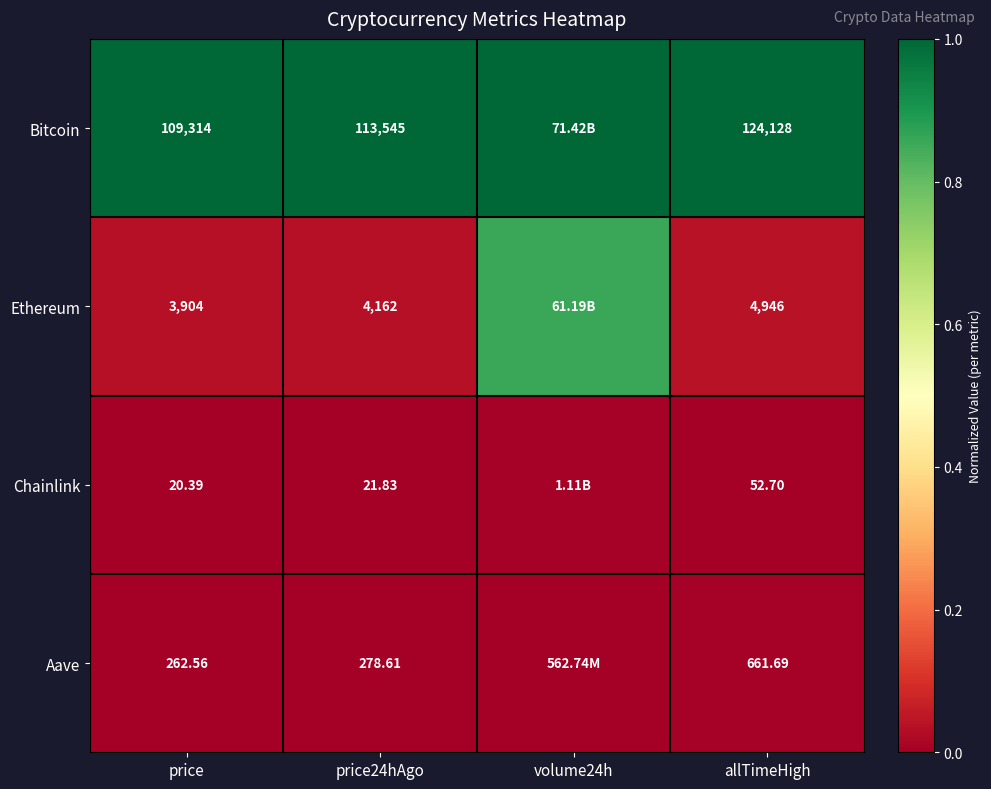

Which label corresponds to the smallest value in the chart?

price